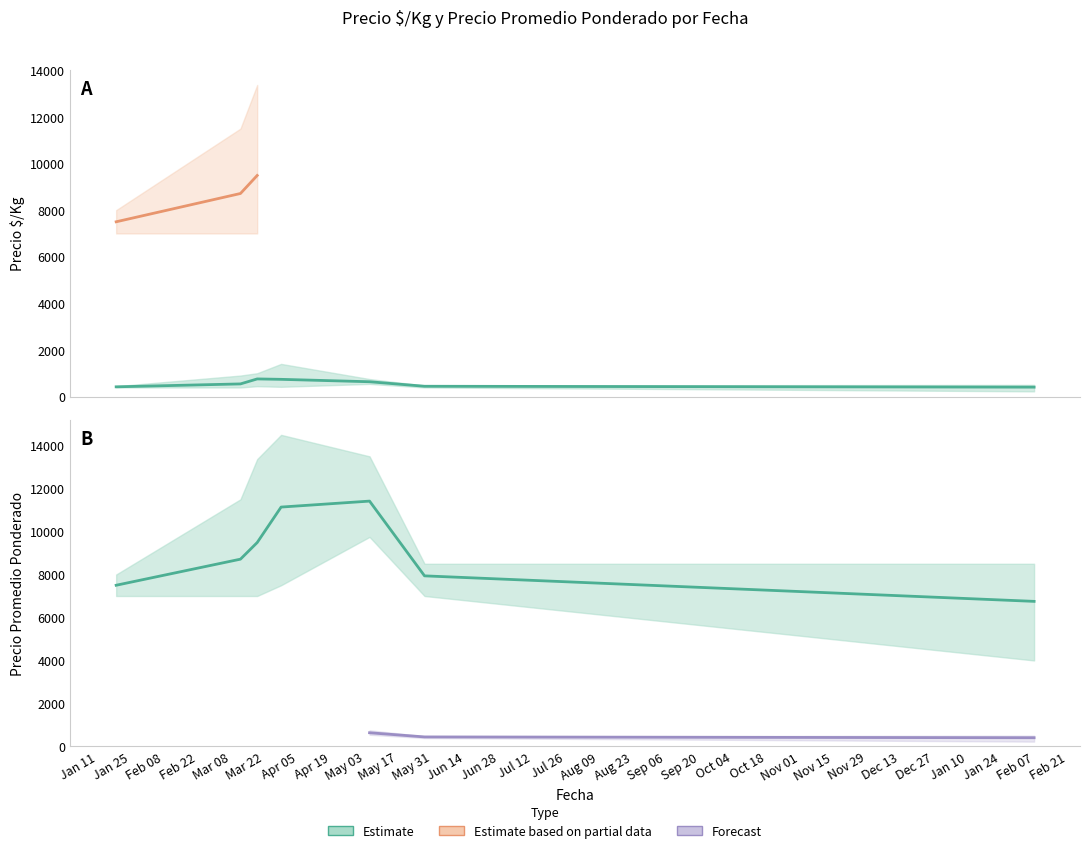

Is the value of Precio minimo at 2021-03-29 greater than the value of Precio maximo at 2021-03-19?

No